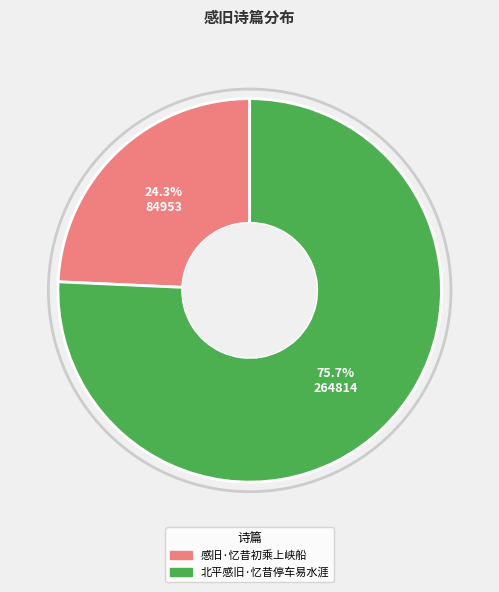

How many slices are in this pie chart?

2